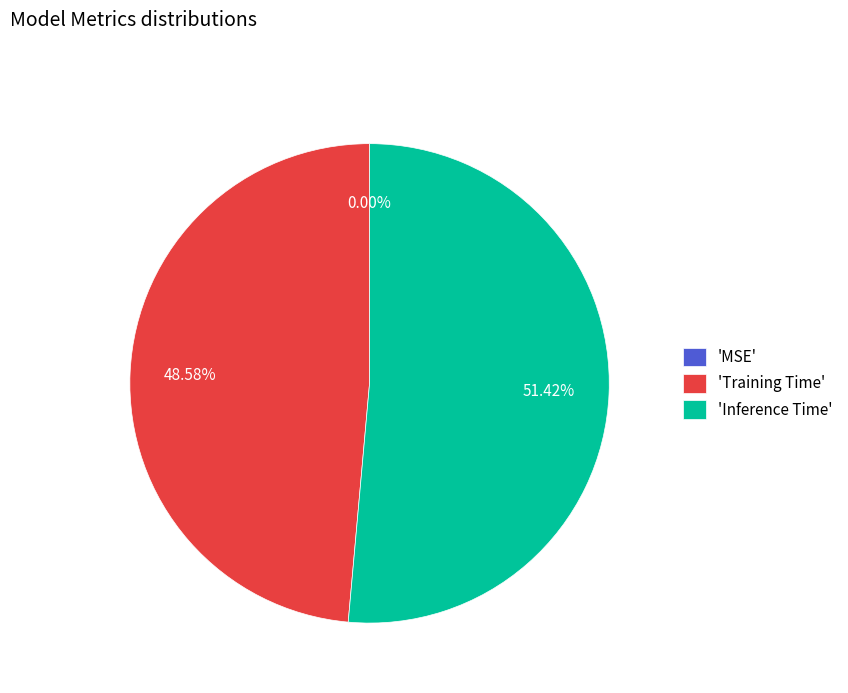

Is 'Inference Time' the majority of the pie?

Yes